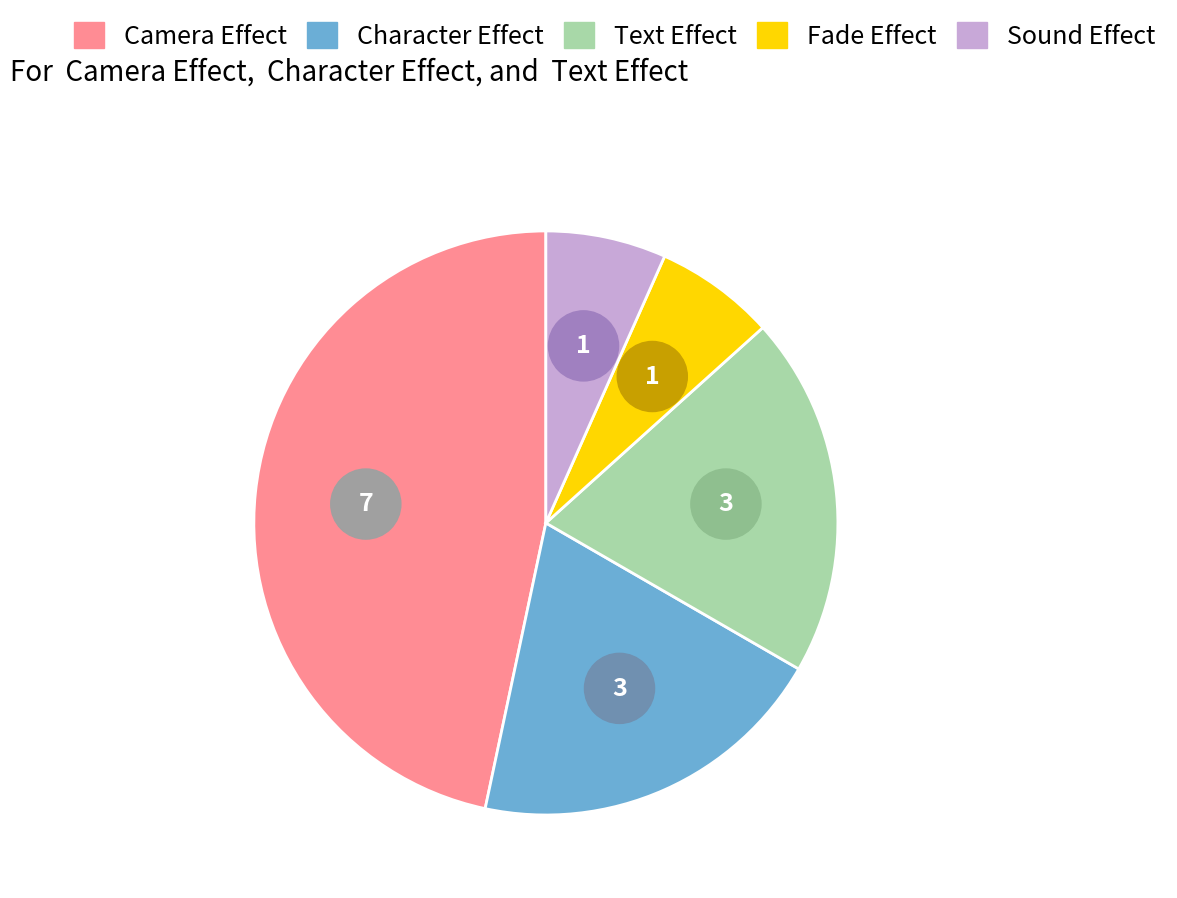

What portion of the pie excludes Camera Effect?

53.3%